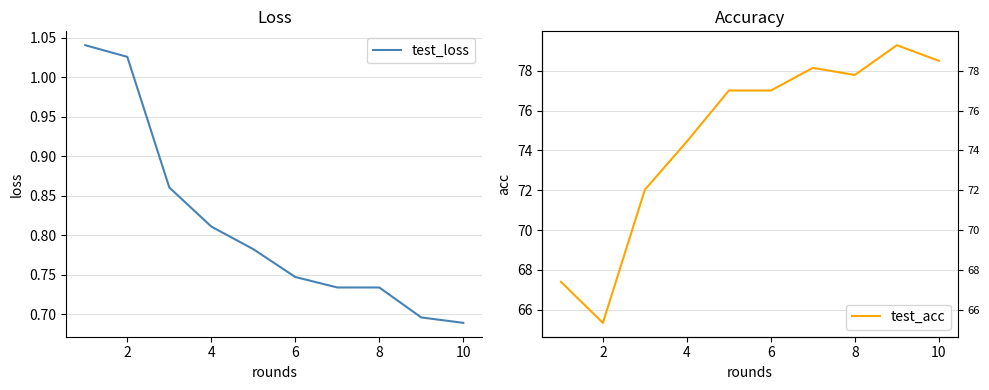

True or false: test_acc and test_loss intersect in this chart.

False